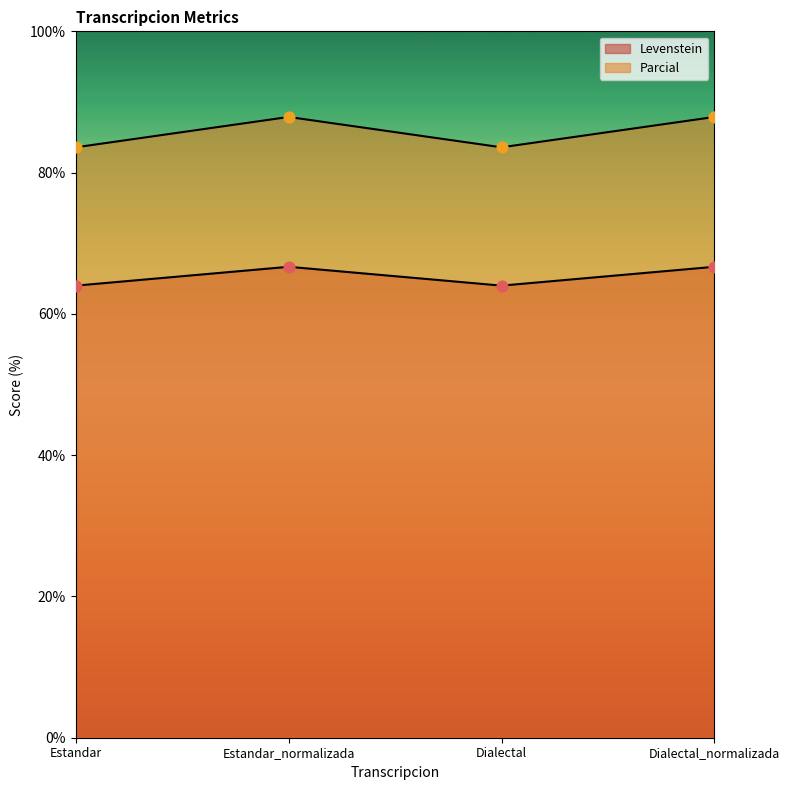

What is the total value across all series at Dialectal?

147.6